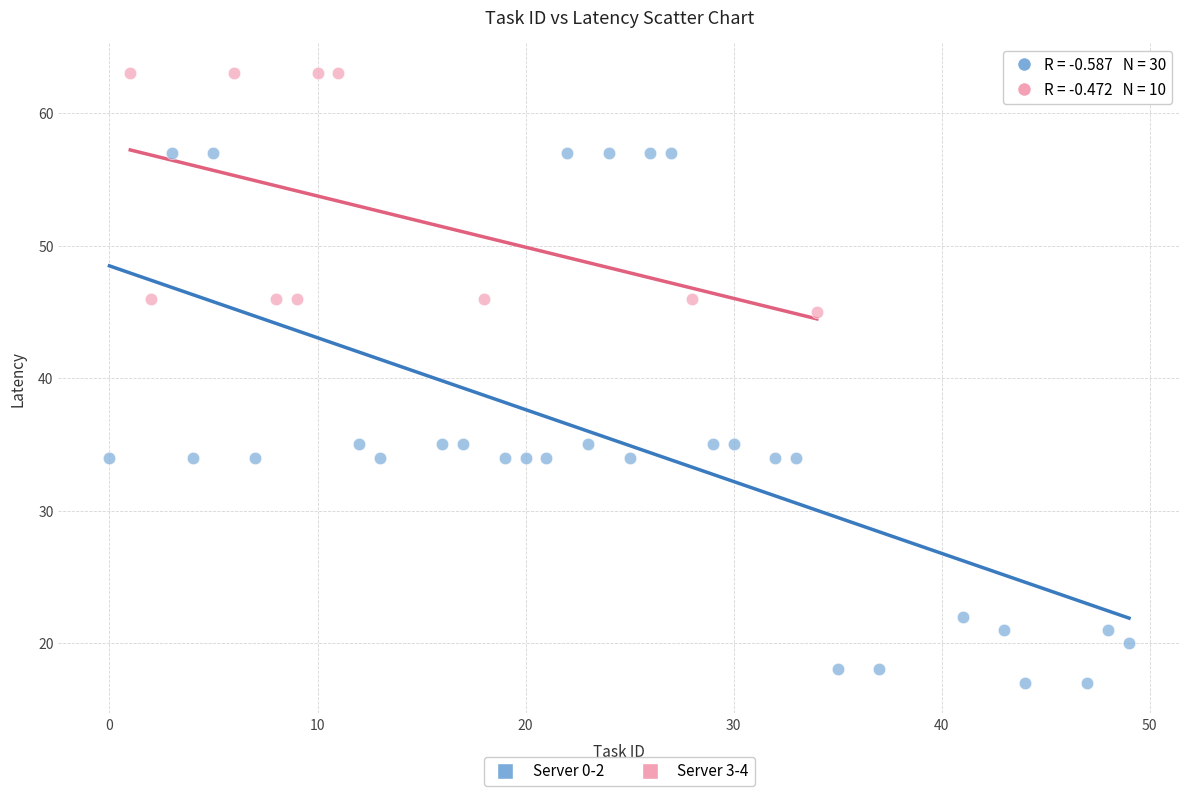

Which series reaches the maximum Y coordinate?

Server 3-4